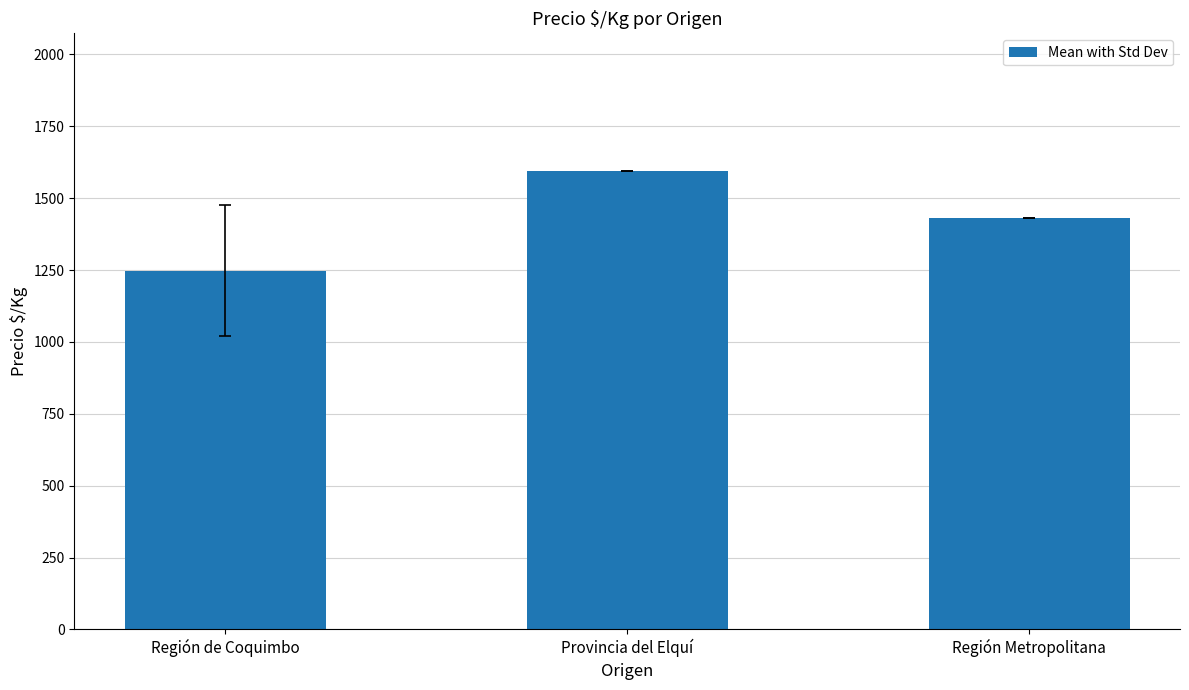

What is the label of the 2nd bar from the left?

Provincia del Elquí